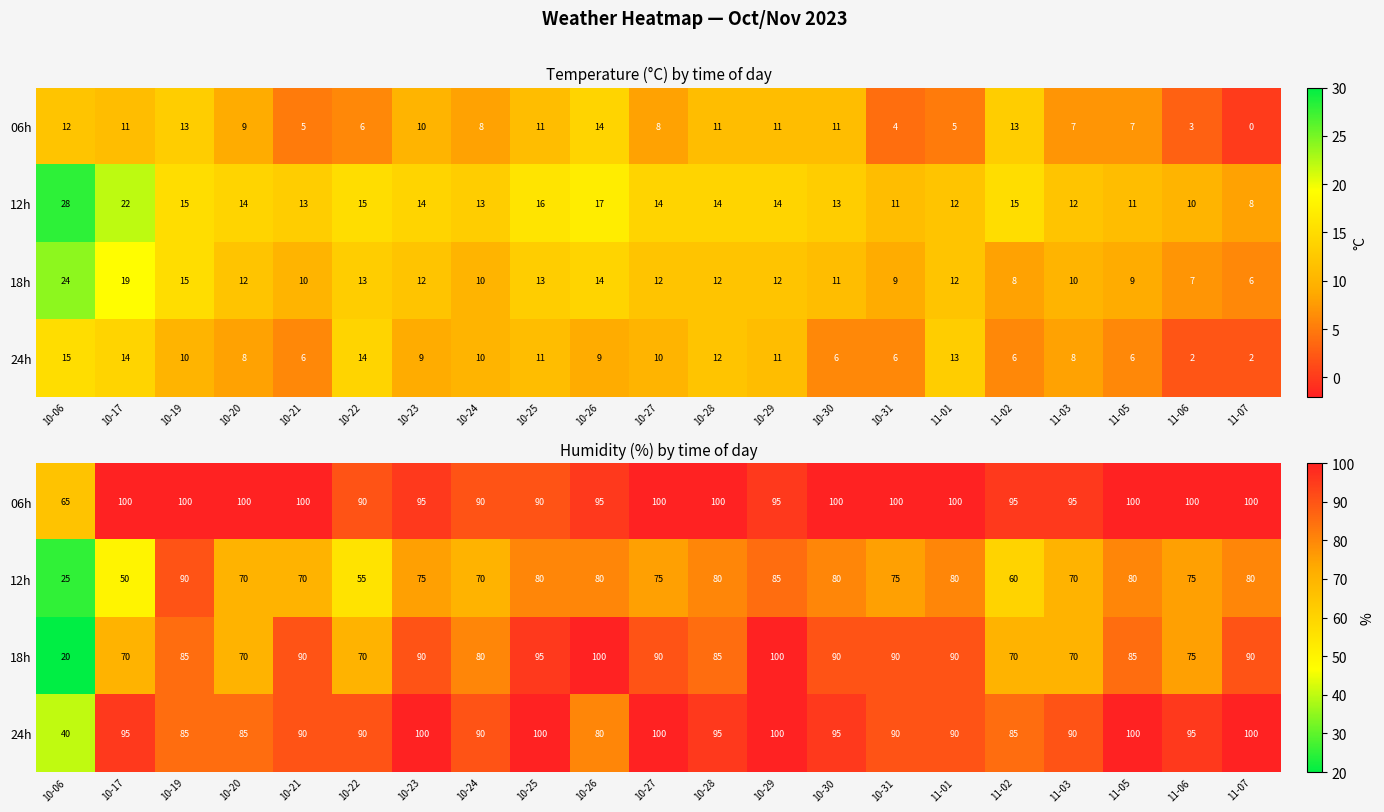

True or false: 18h has a value of 75 at 11-06.

True